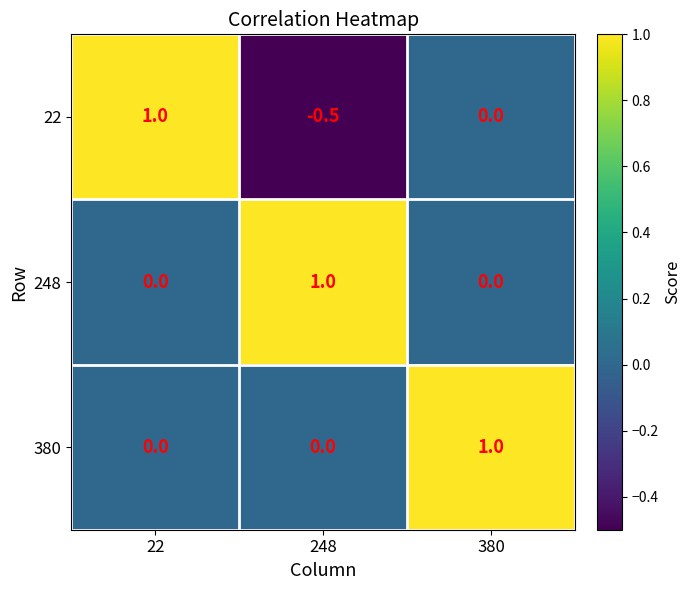

Where does the 22 series first go above 0?

22